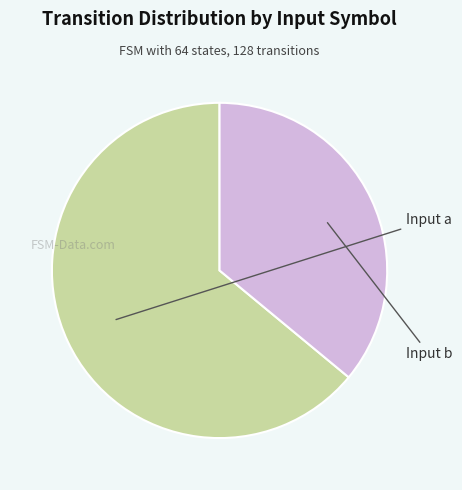

Count the number of slices in the pie.

2